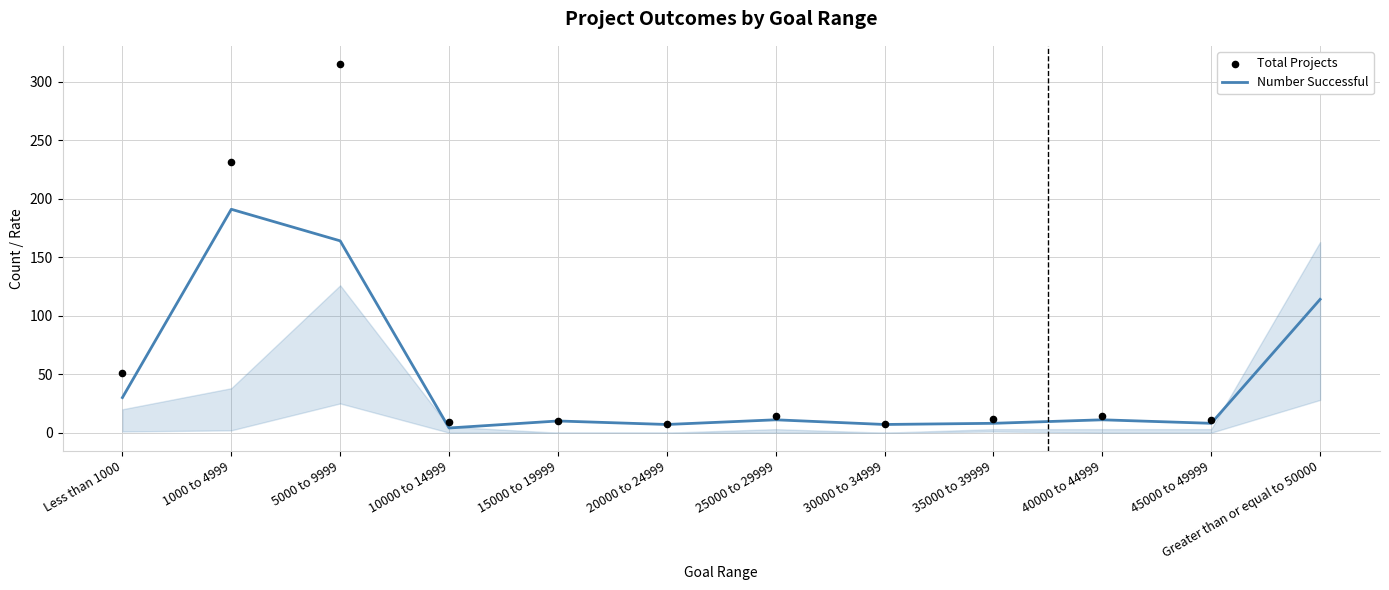

Which series has the widest spread of Y values?

Total Projects